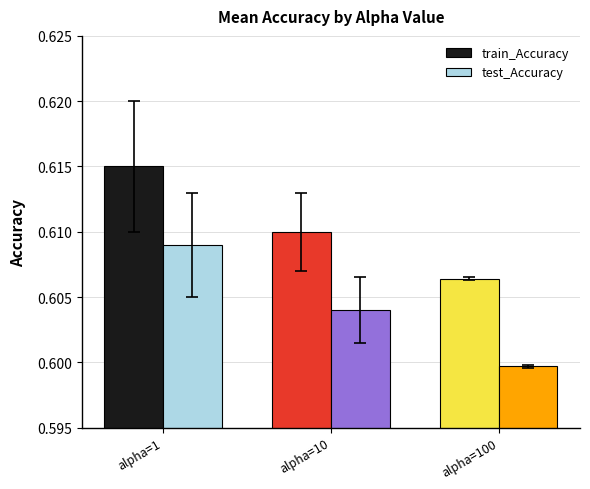

Which series has the largest range (max minus min)?

test_Accuracy